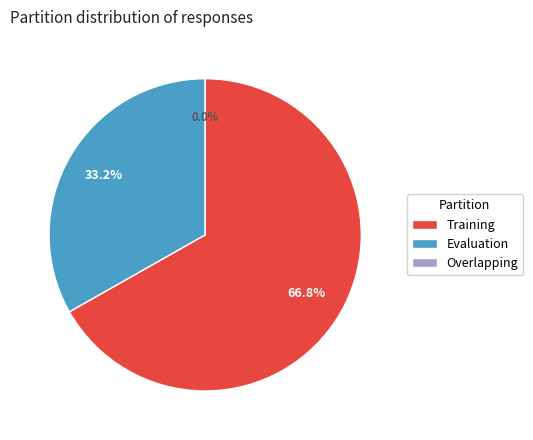

Which category has the smallest portion of the pie?

Overlapping